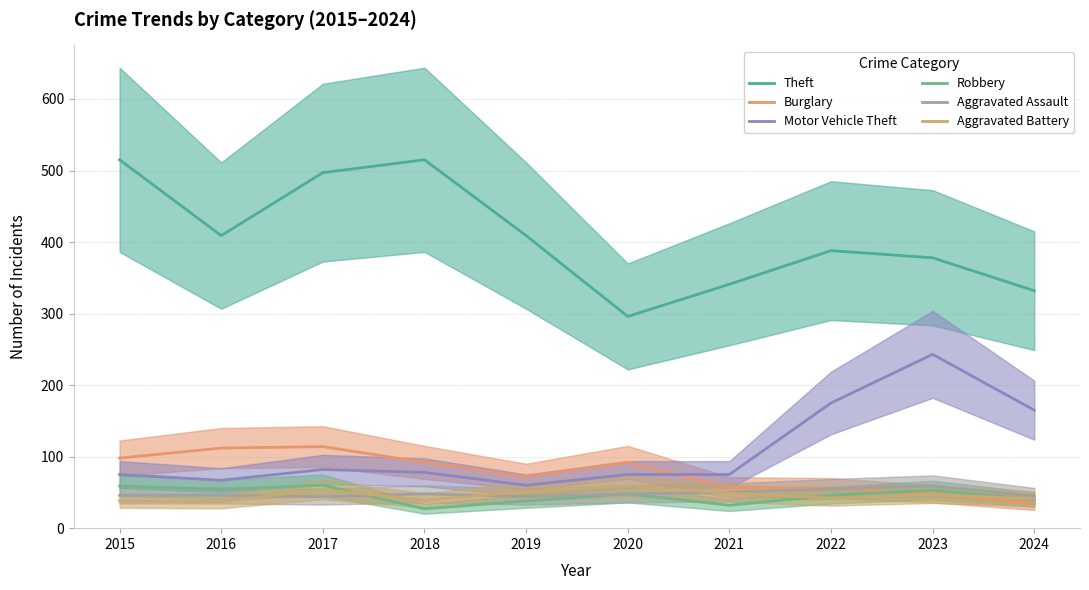

Reading left to right, transcribe all the data shown in this chart.

Theft: 515	409	497	515	409	296	341	388	378	332
Burglary: 98	112	114	92	72	92	57	56	48	34
Motor Vehicle Theft: 75	67	82	78	60	75	75	175	243	165
Robbery: 59	54	60	27	38	48	32	46	53	40
Aggravated Assault: 46	46	44	48	44	48	50	55	59	45
Aggravated Battery: 38	37	54	39	51	59	49	42	47	41